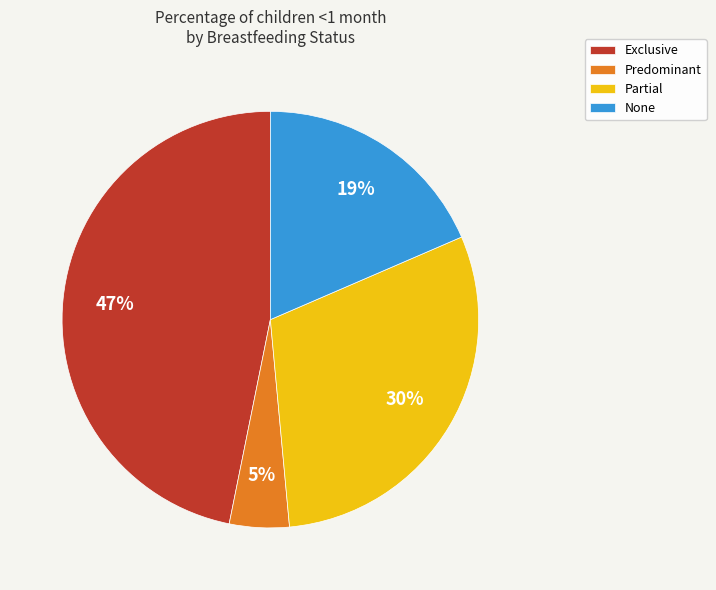

To the nearest percent, what percentage of the pie is Predominant?

5%